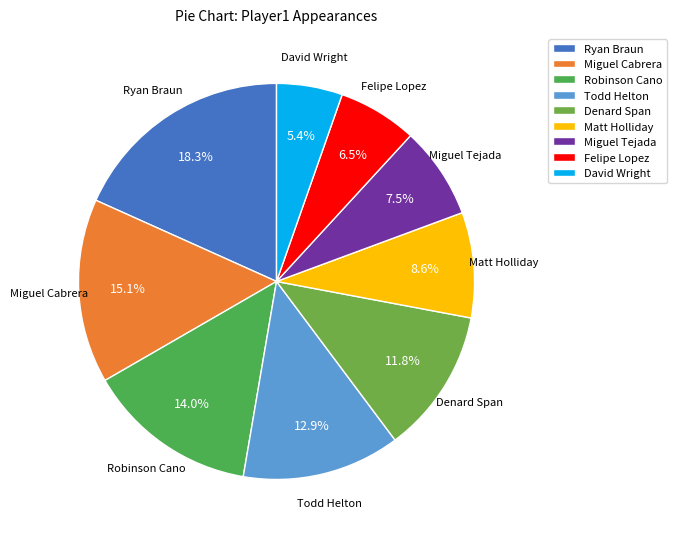

Is there a majority slice in this chart?

No